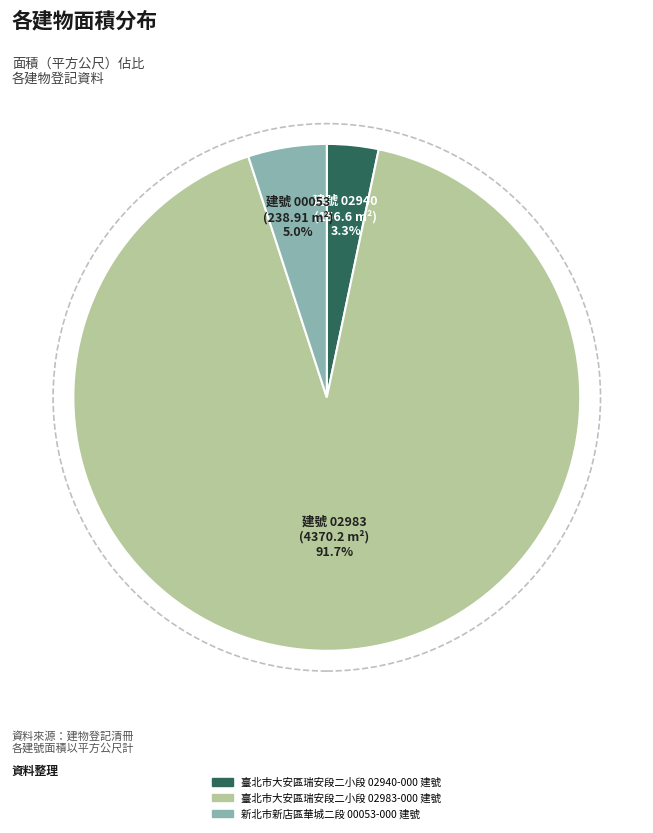

Combined, what portion of the pie is 臺北市大安區瑞安段二小段 02940-000 建號 and 臺北市大安區瑞安段二小段 02983-000 建號?

95.0%